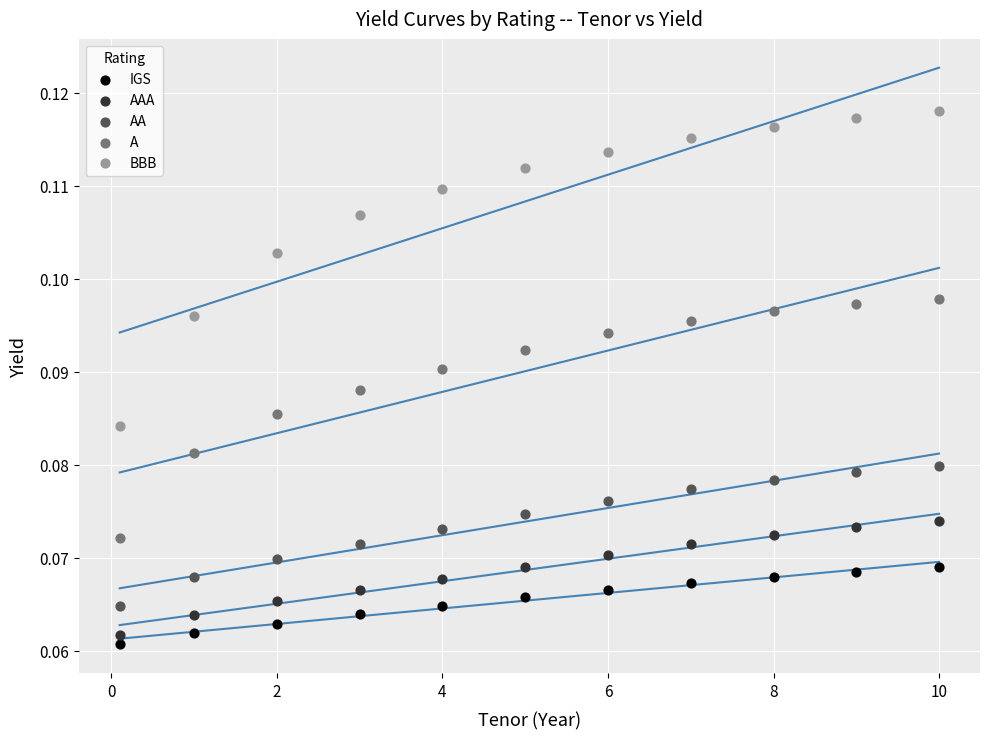

Which series contains the highest Y value?

BBB